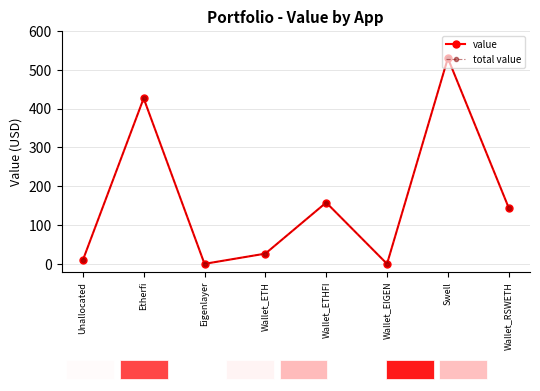

Is this an area chart (filled region under the line)?

No